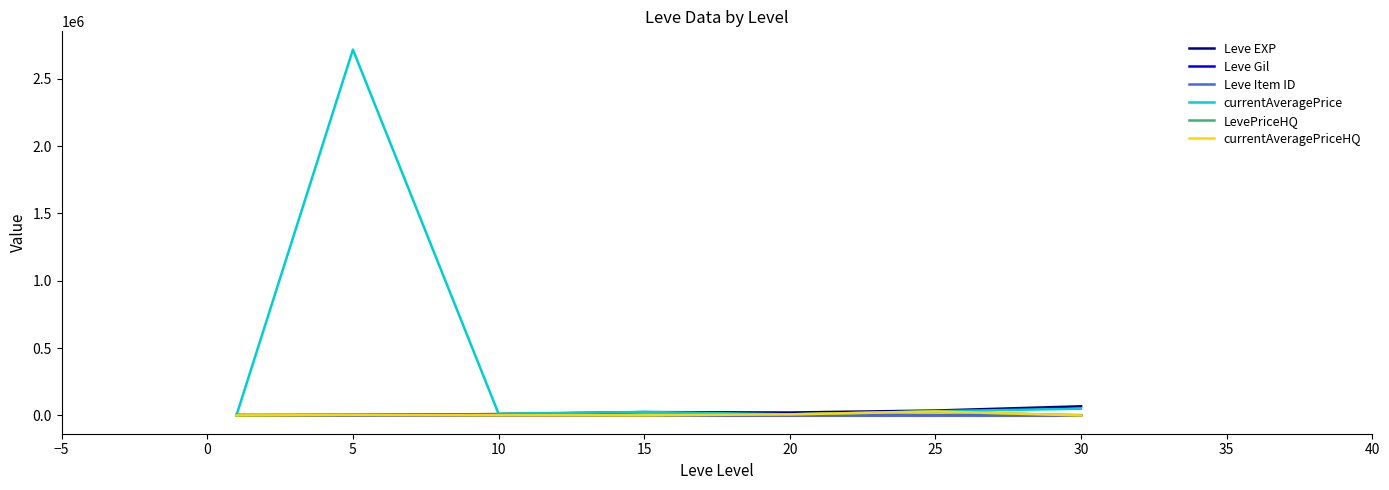

Does the chart have visible grid lines?

No